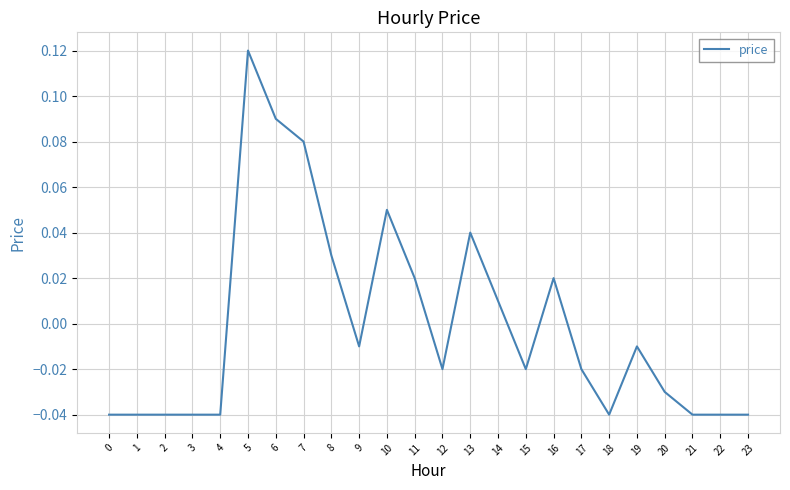

Which category has the highest value across all series?

5